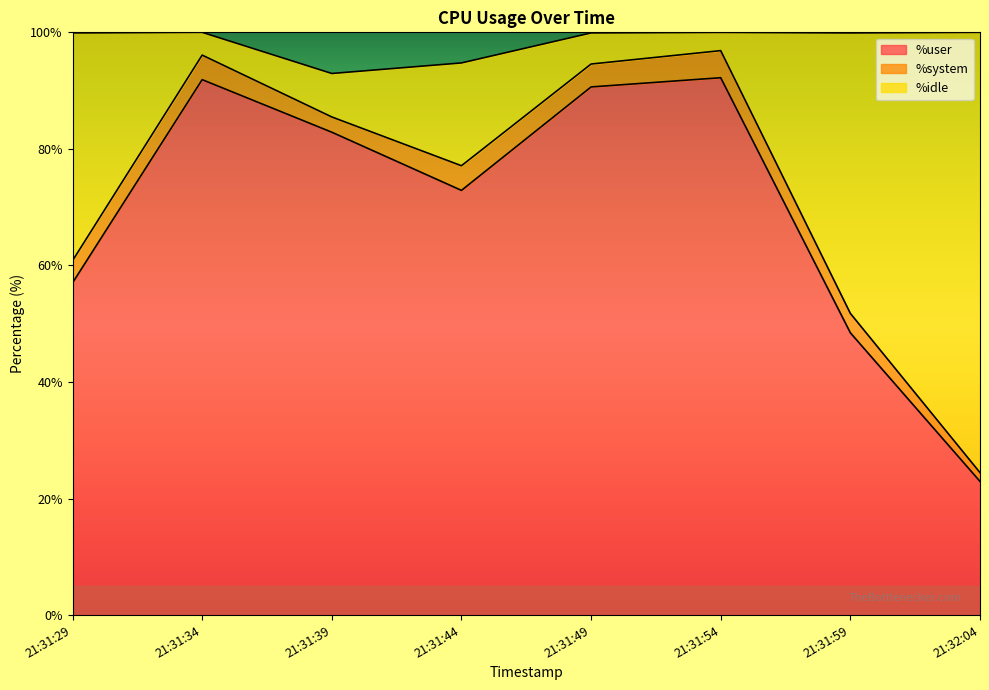

What is the total value across all series at 21:31:44?

94.8